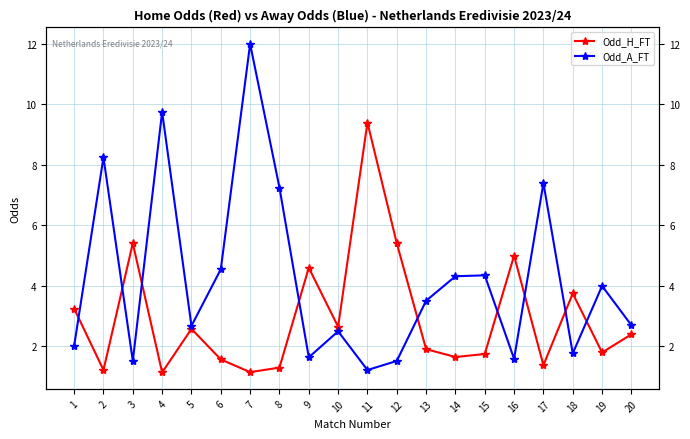

What is the total value across all series at 4?

10.9